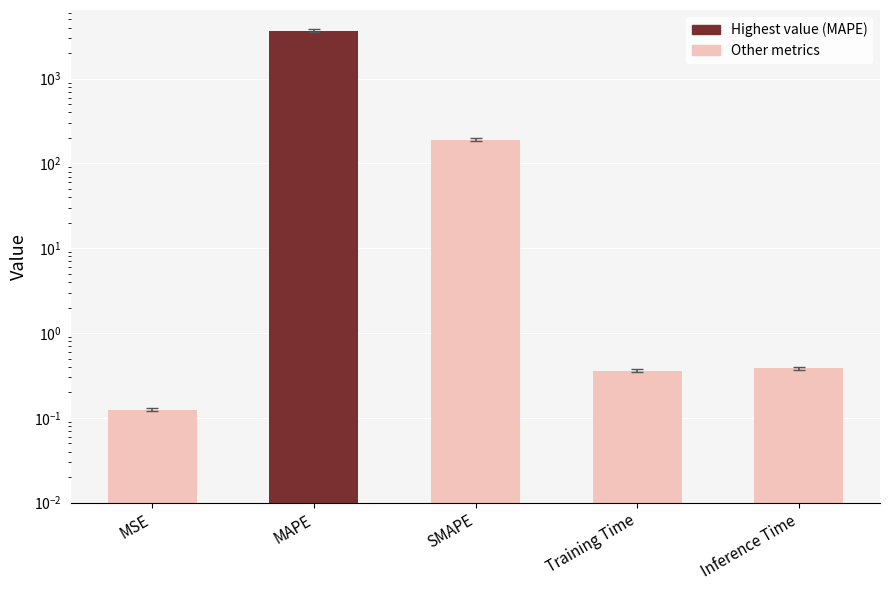

What is the smallest value displayed?

0.1